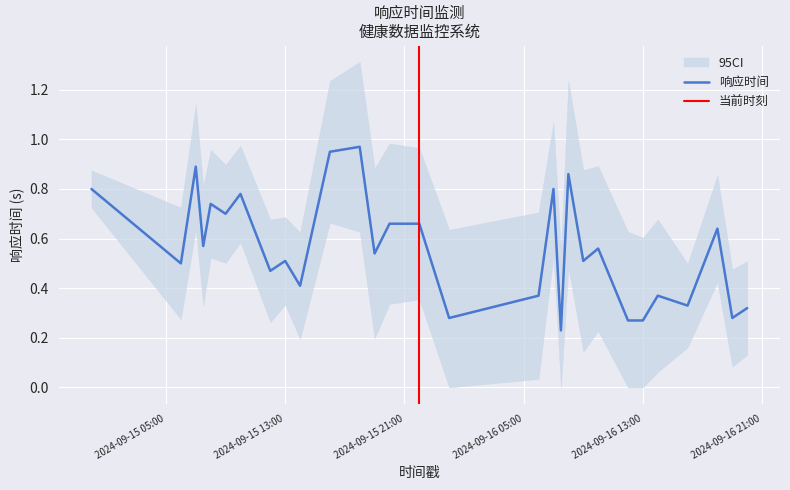

The value at 2024-09-16 07:30 is 0.2. True or false?

True